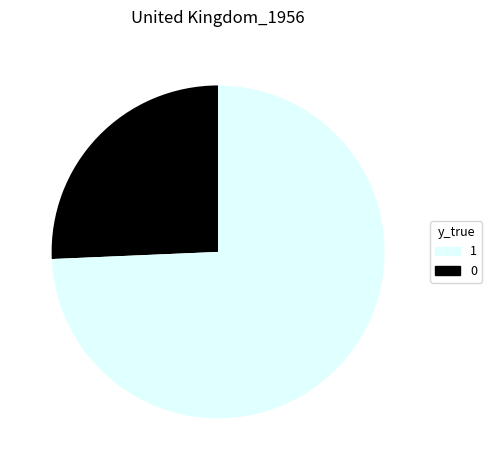

Is there a majority slice in this chart?

Yes